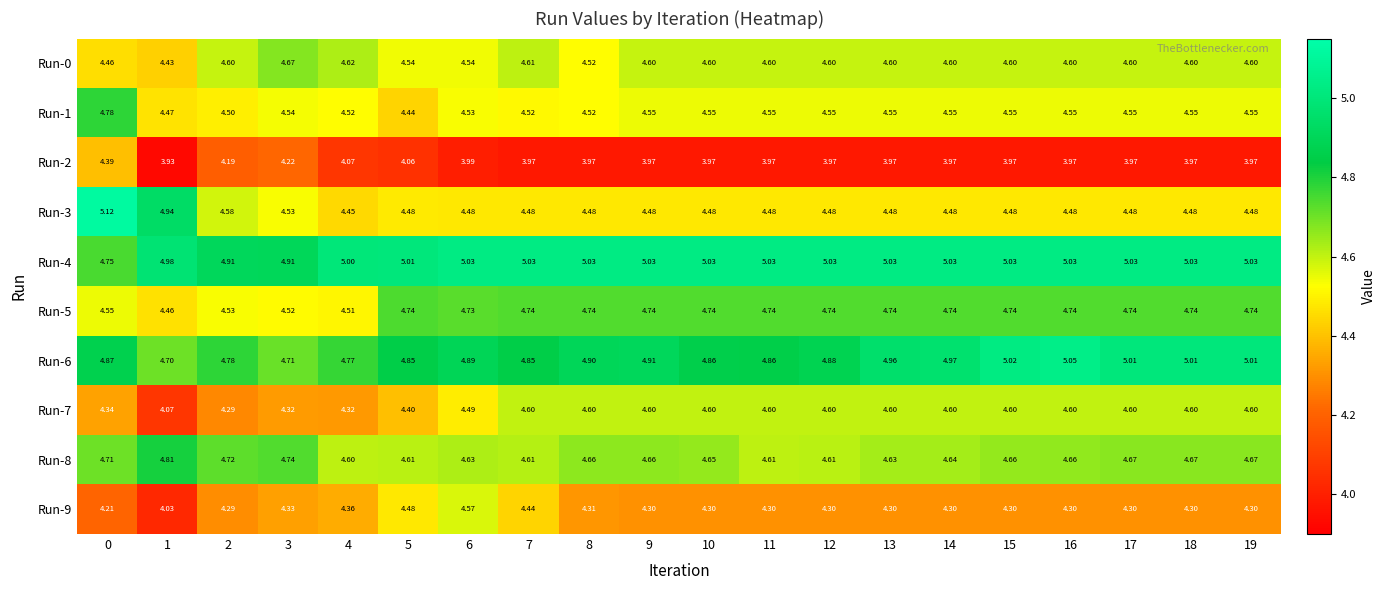

How many data points does each series have?

20